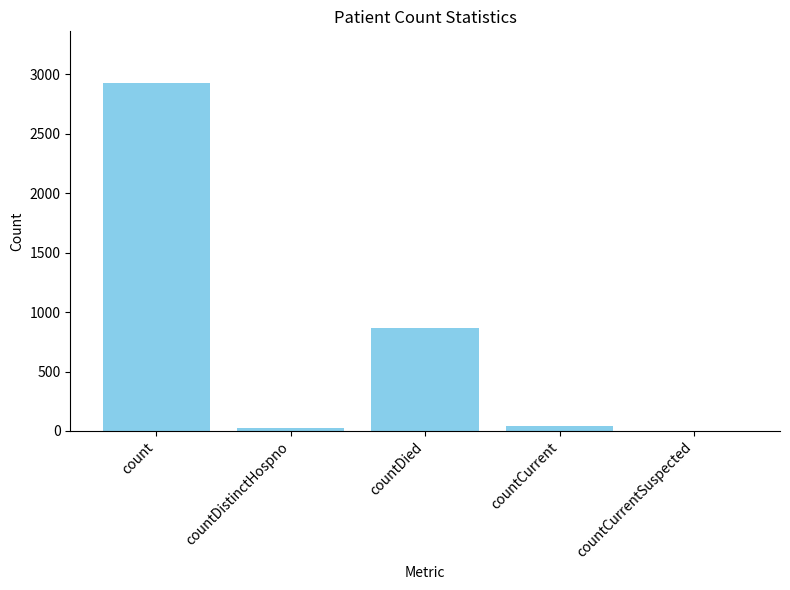

Are the bars grouped side by side (vs. stacked)?

No